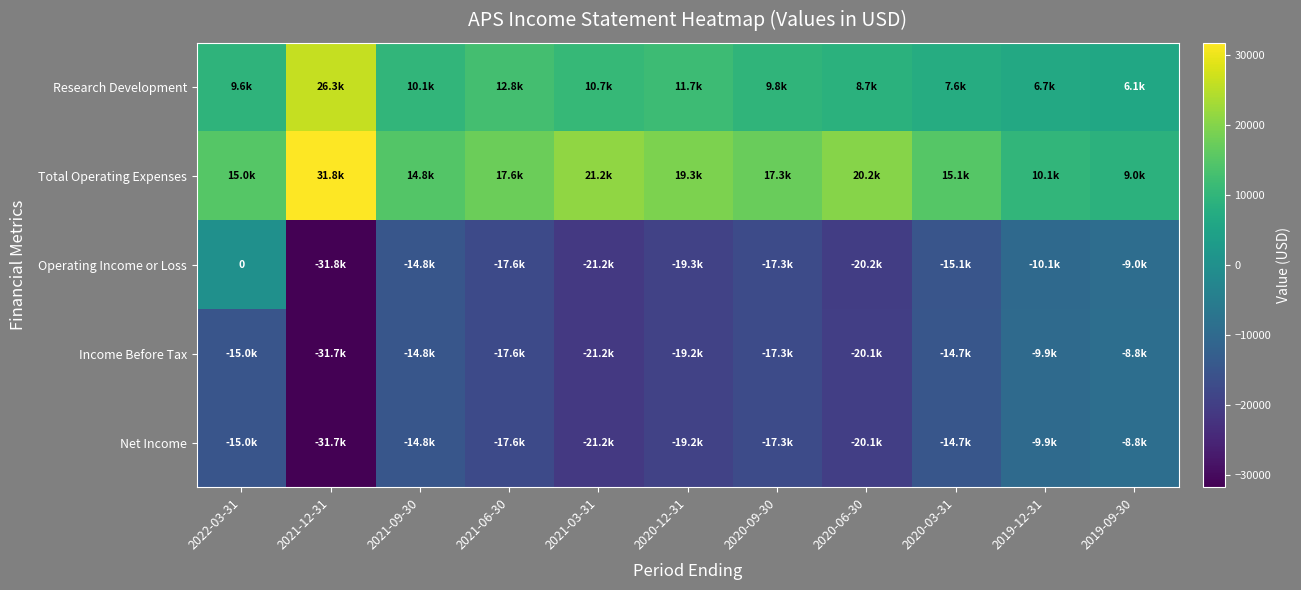

What is the difference between the second highest and minimum values in the Operating Income or Loss series?

22800